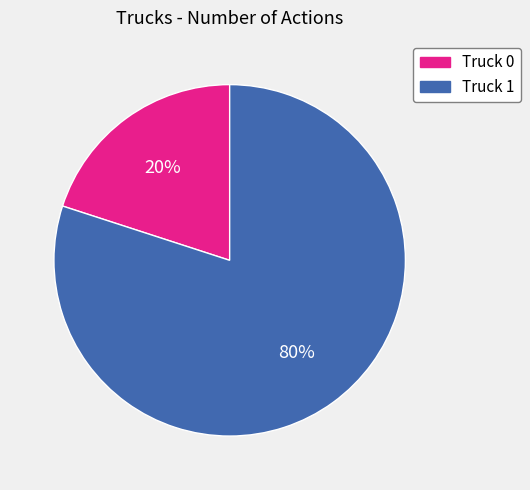

Is it true that Truck 1 is 66% of the pie?

False